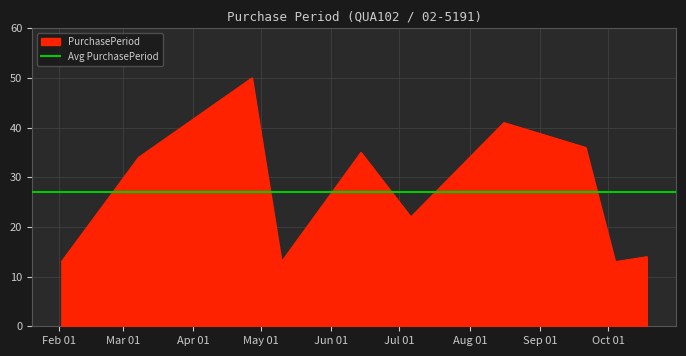

The value at 2017-04-27 is 18. True or false?

False